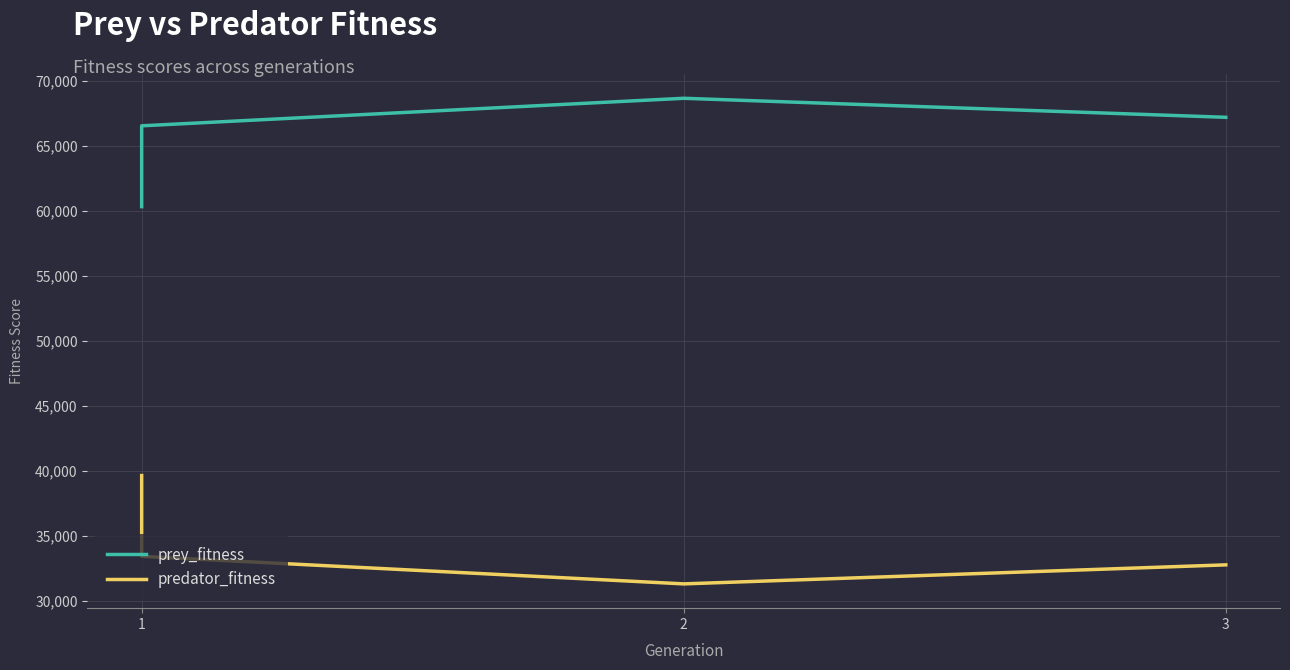

What are all the series names shown in the legend?

prey_fitness, predator_fitness